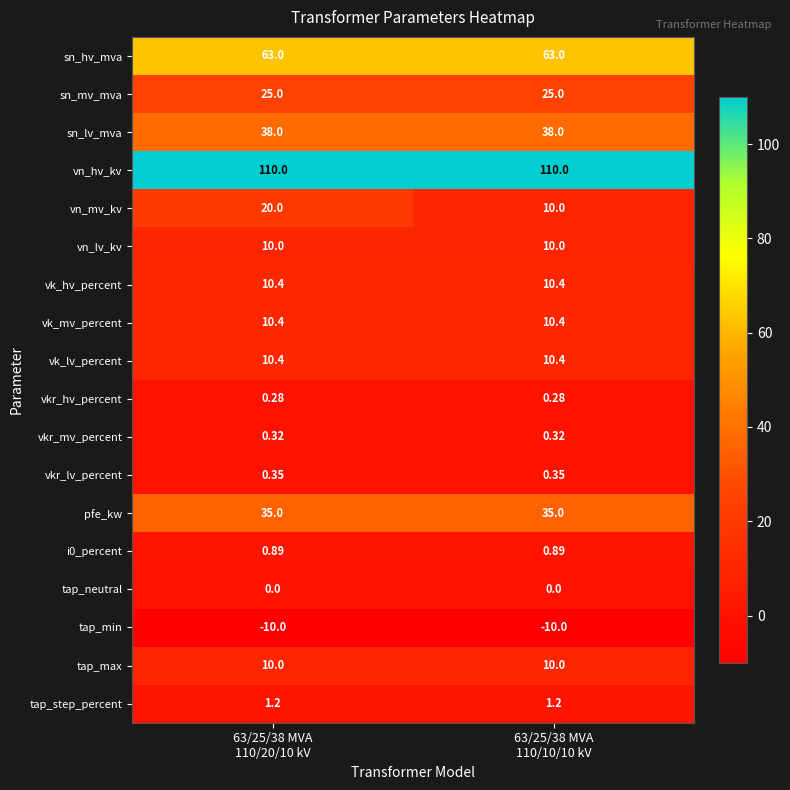

Which series has the largest total across all categories?

vn_hv_kv